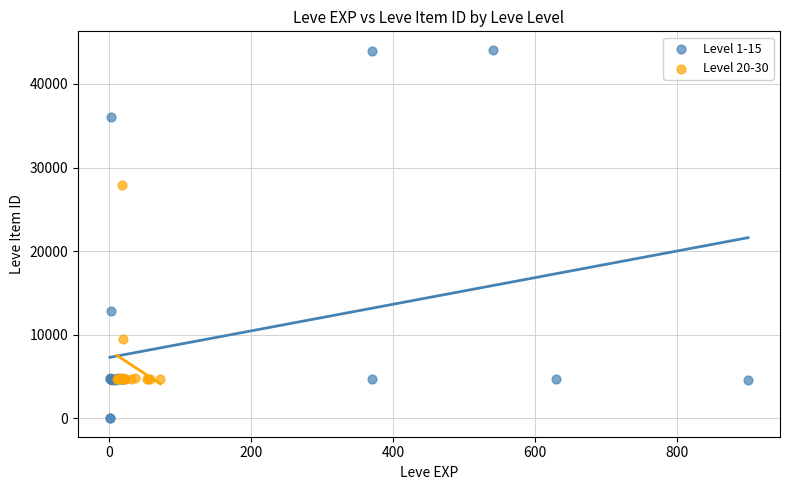

Which series has the largest Y range (max minus min)?

Level 1-15